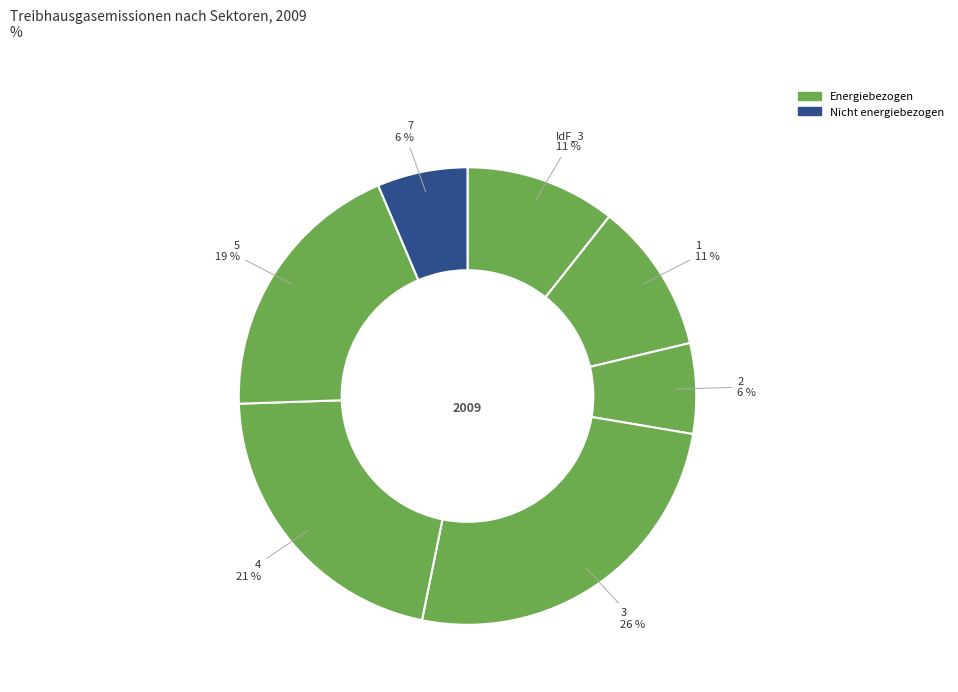

Count the number of slices in the pie.

7